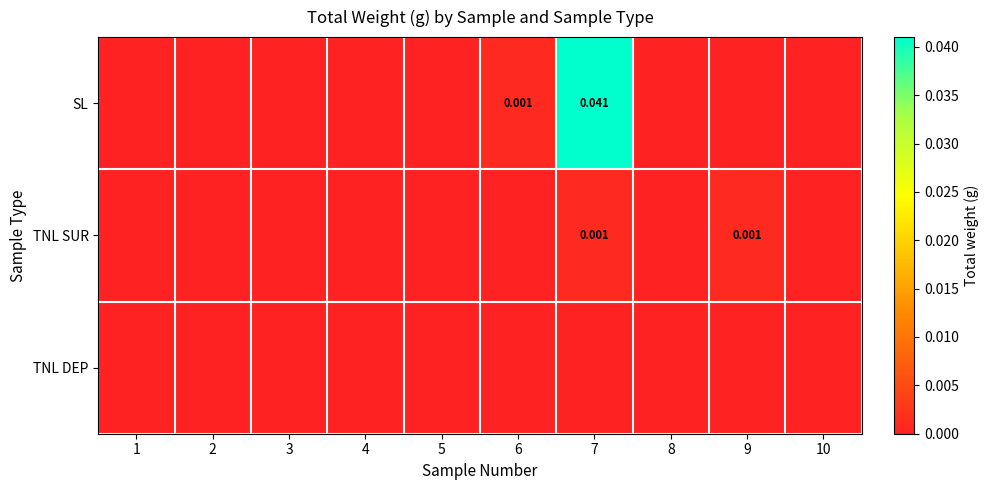

Which label corresponds to the largest value in the chart?

7